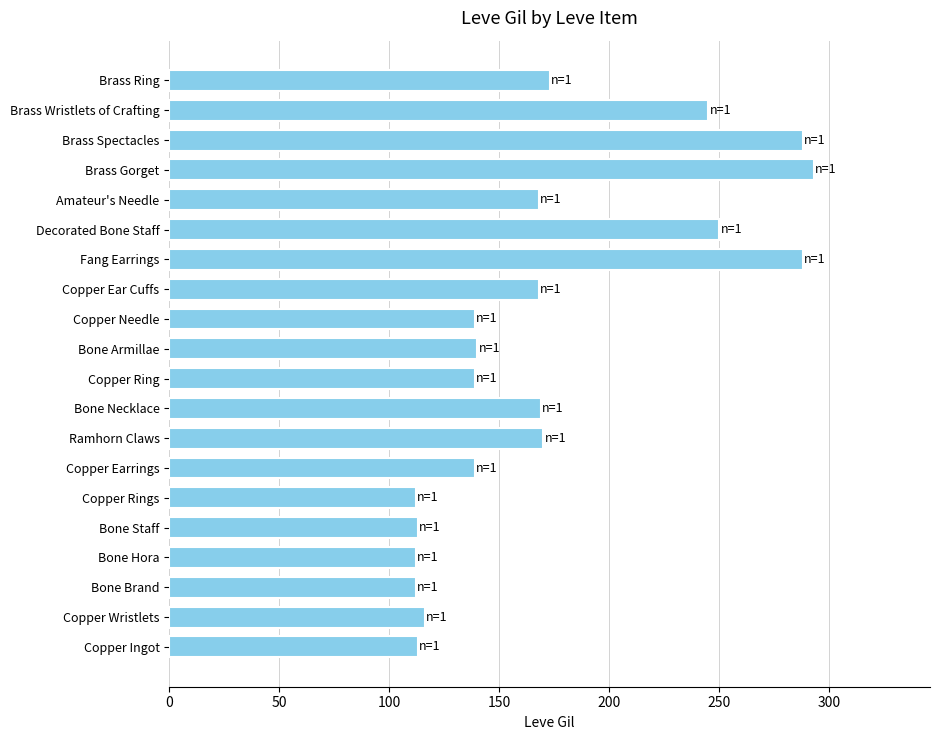

What is the change in value from Bone Hora to Copper Earrings?

+27